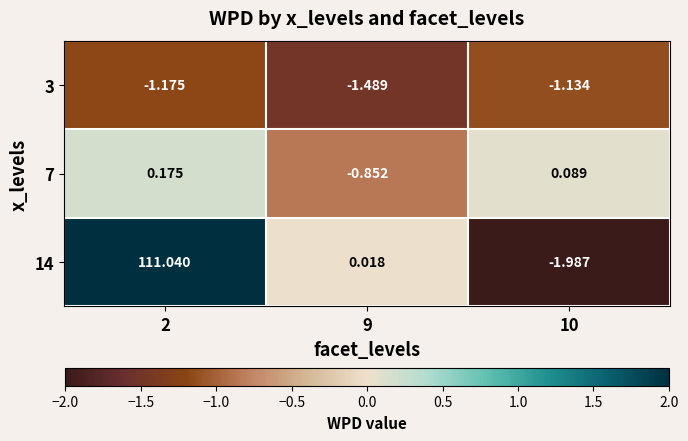

Is the value of 14 at 2 greater than the value of 7 at 10?

Yes